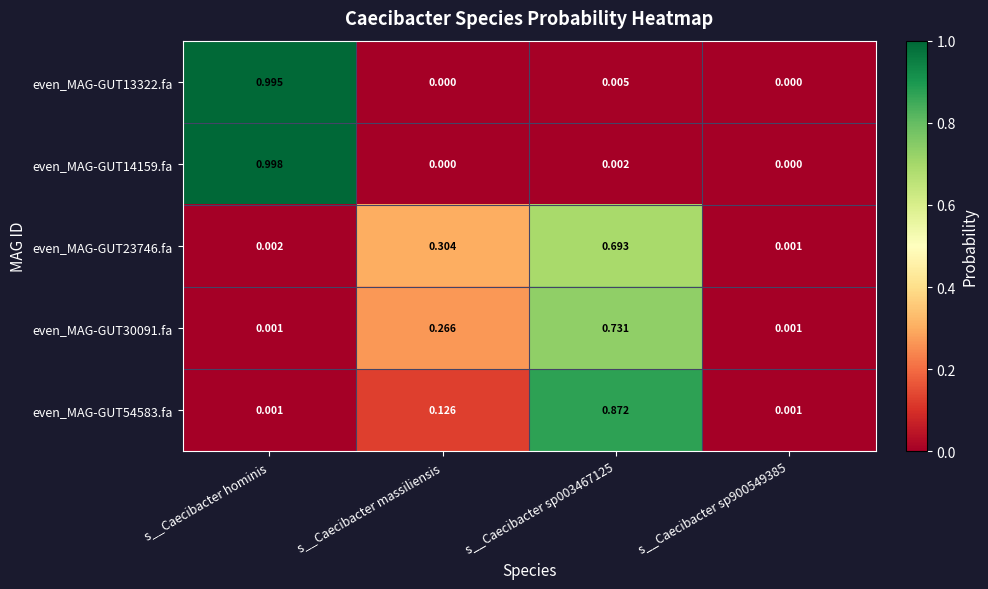

Is the value of even_MAG-GUT30091.fa at s__Caecibacter massiliensis greater than the value of even_MAG-GUT54583.fa at s__Caecibacter sp900549385?

Yes